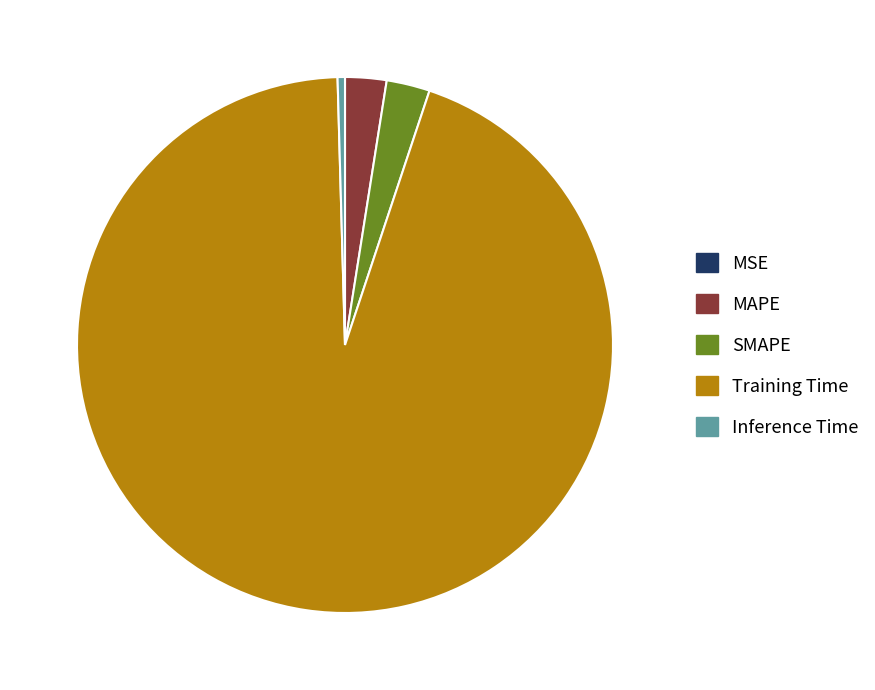

True or false: SMAPE accounts for 3% of the total.

True